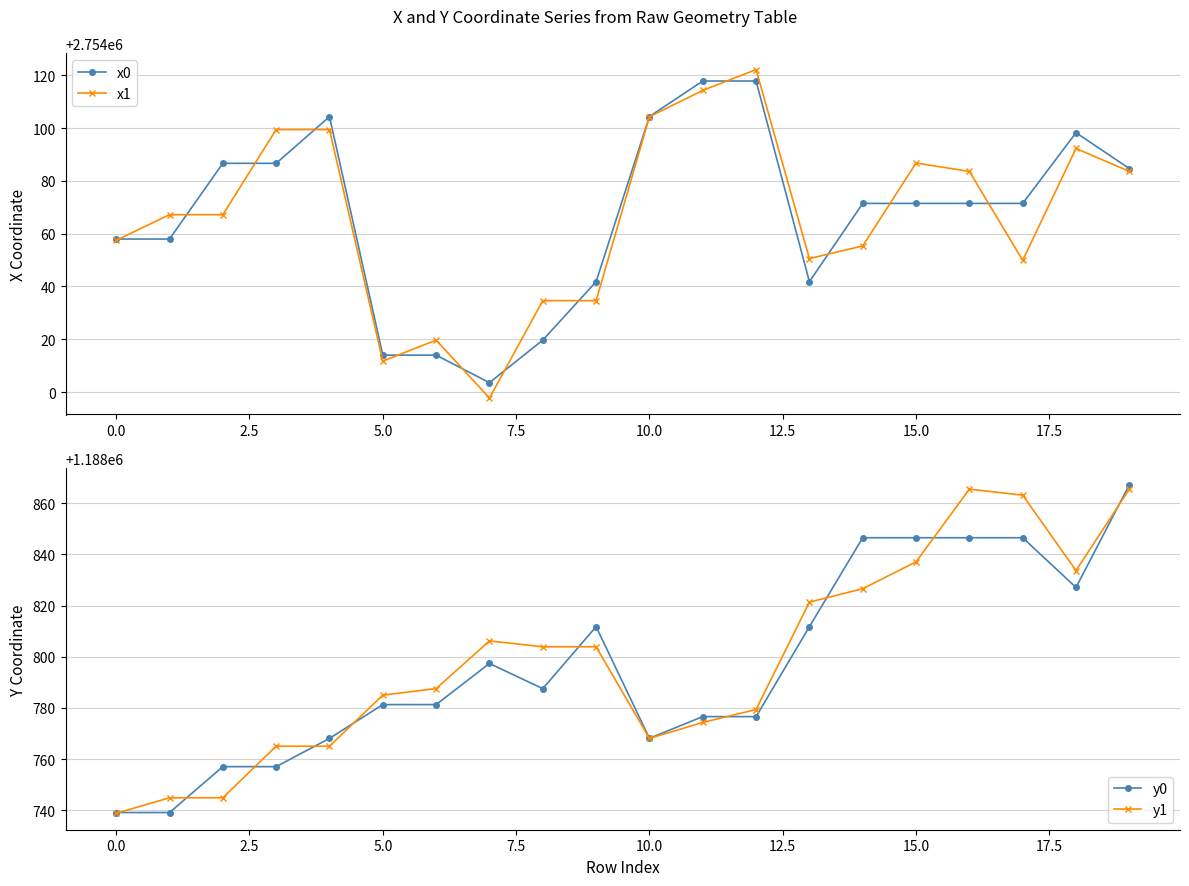

What is the difference between the maximum and minimum values in the y1 series?

126.8